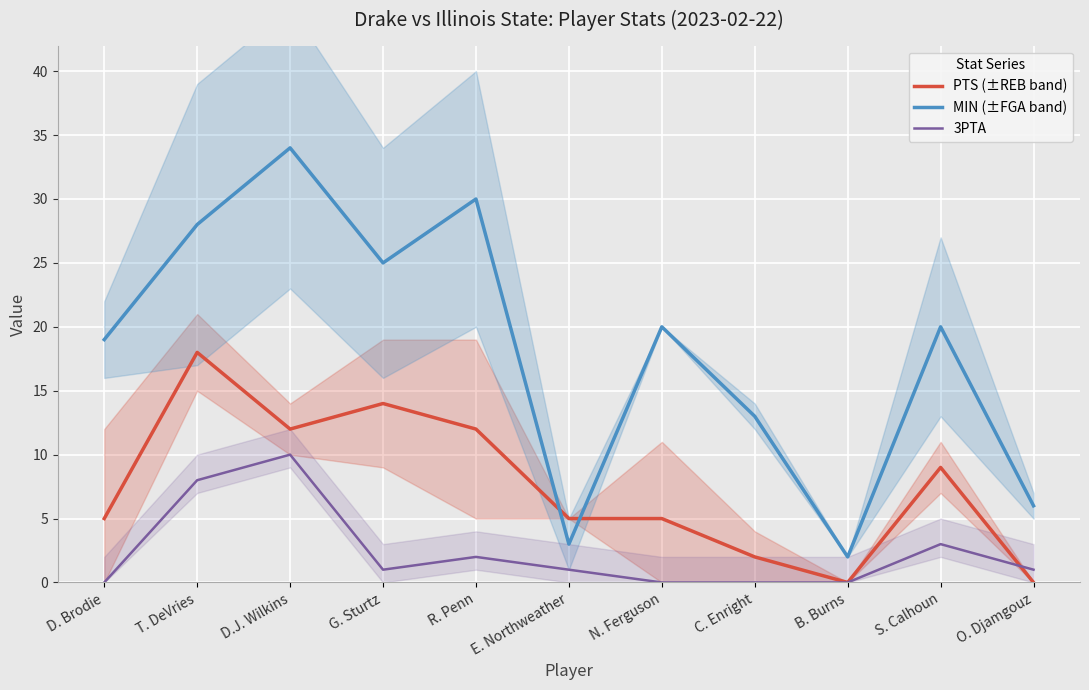

What is the total value across all series at G. Sturtz?

40